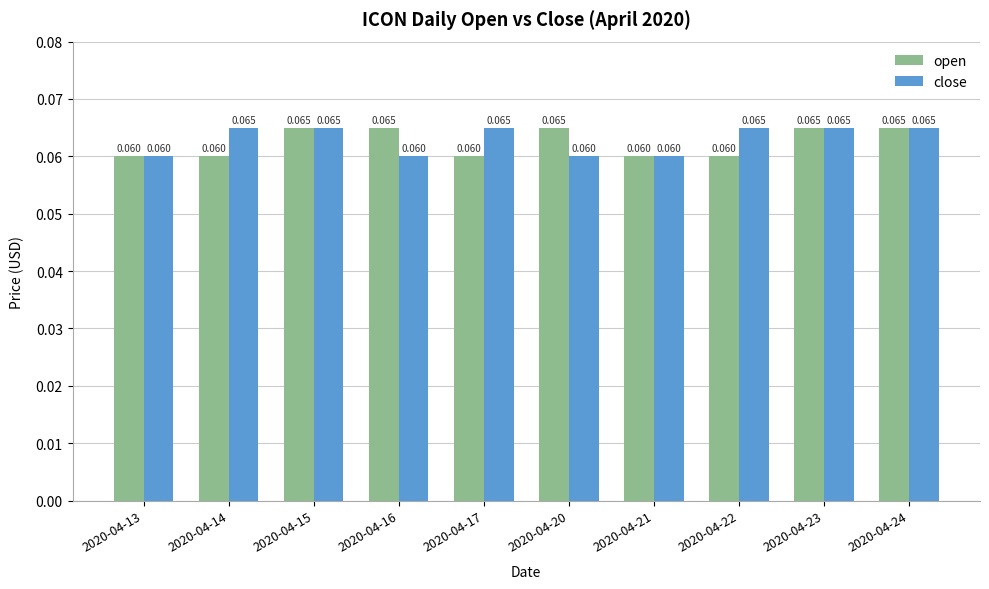

Which series has the largest total across all categories?

close